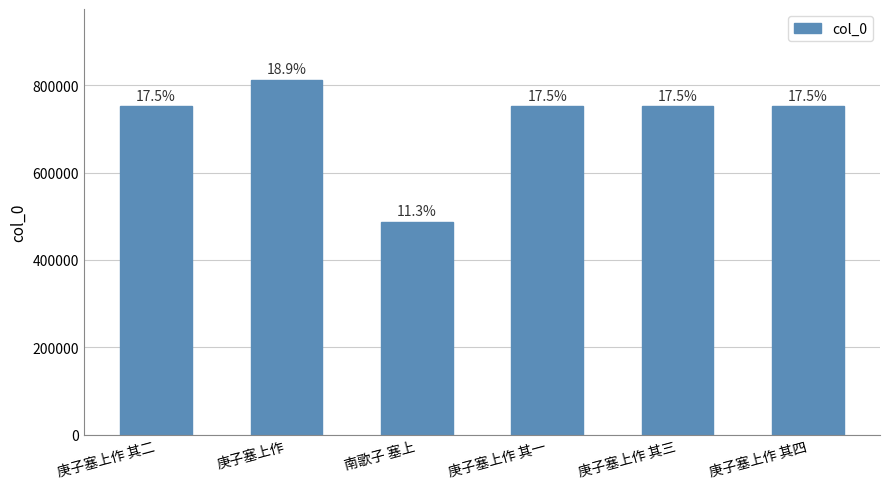

Does the chart contain any negative values?

No